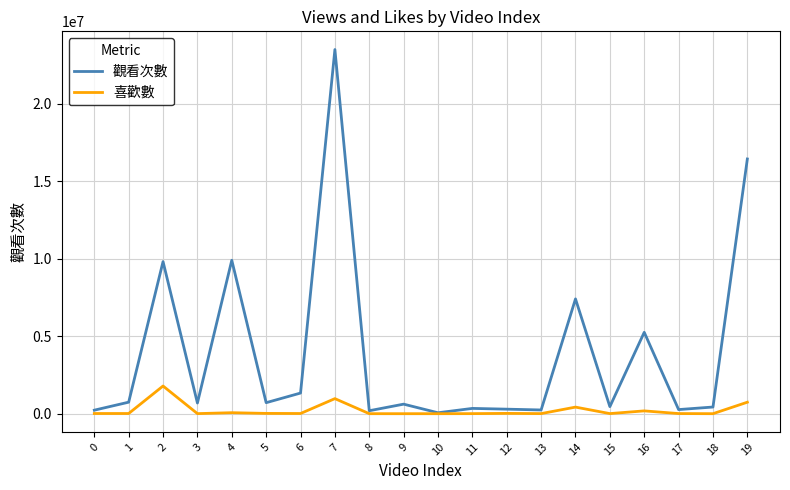

What is the difference between the maximum and minimum values in the 喜歡數 series?

1786141